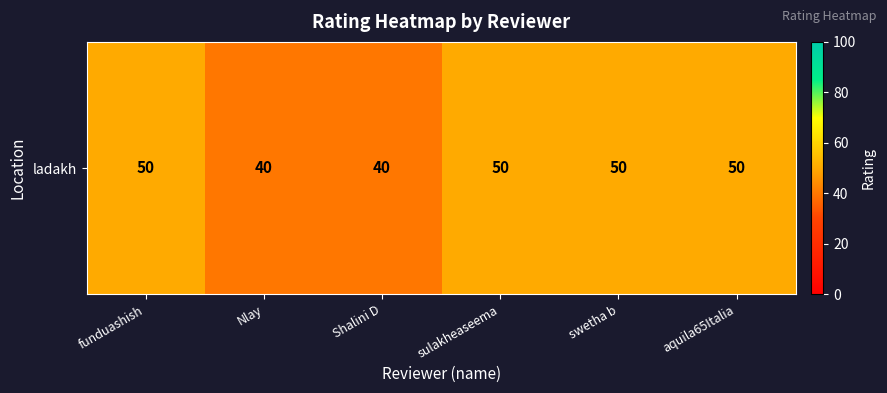

Which category has the lowest value across all series?

Nlay